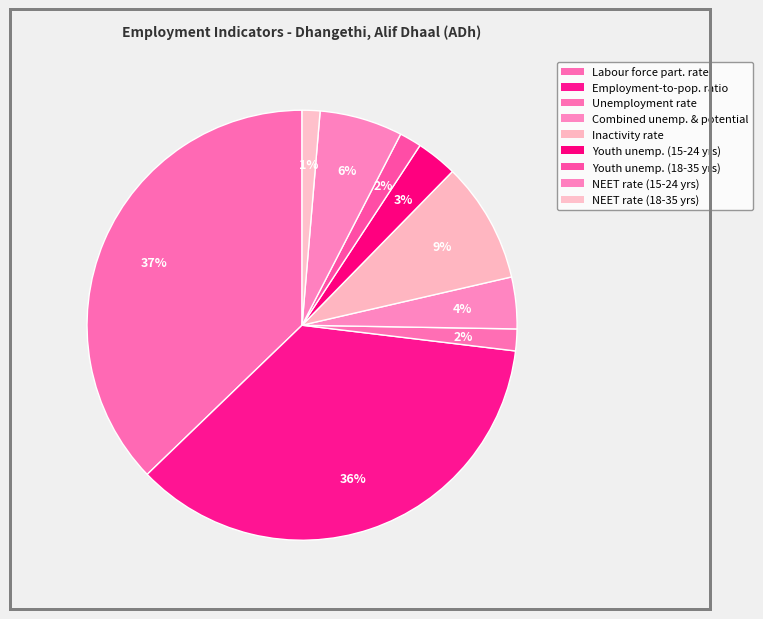

What is the smallest slice in the pie chart?

NEET rate (18-35 years) (%)